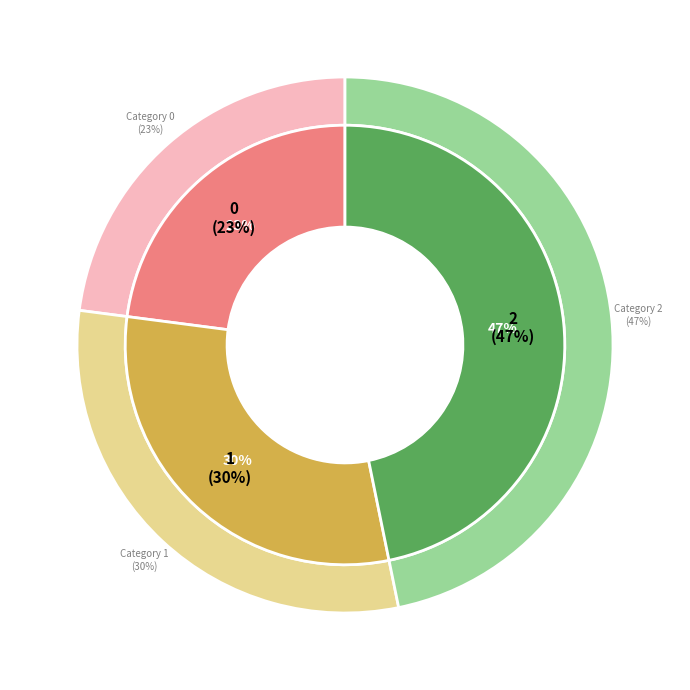

The 2 slice represents 37% of the pie. True or false?

False